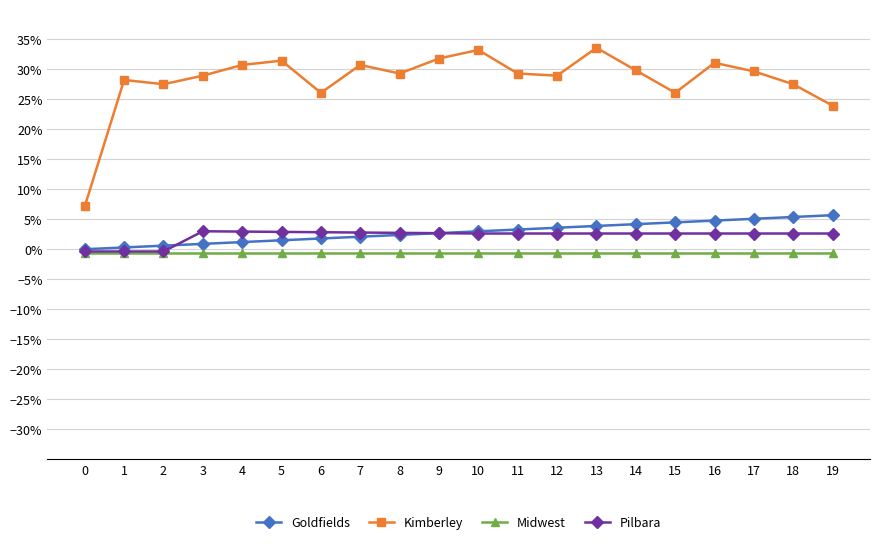

What is the sum of all Kimberley values?

5.6